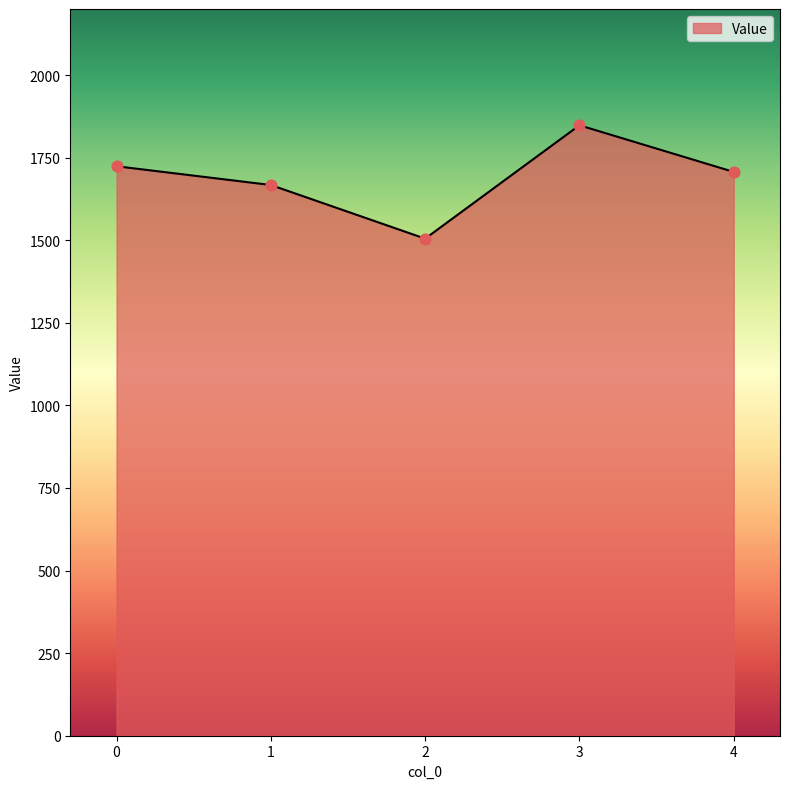

What is the change in value from 0 to 3?

+124.1